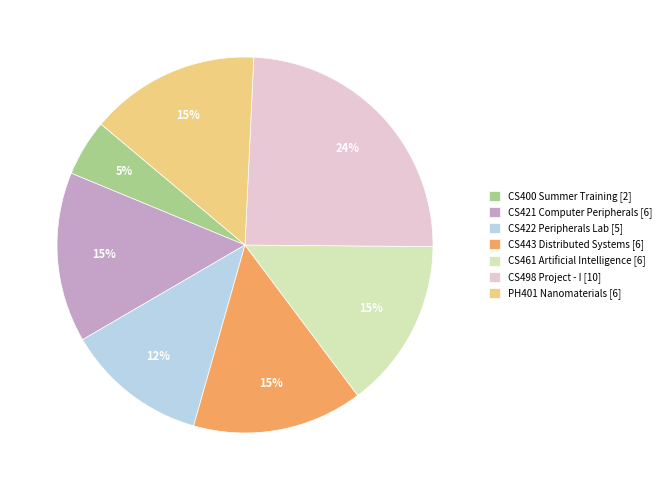

To the nearest percent, what is the average slice percentage?

14%